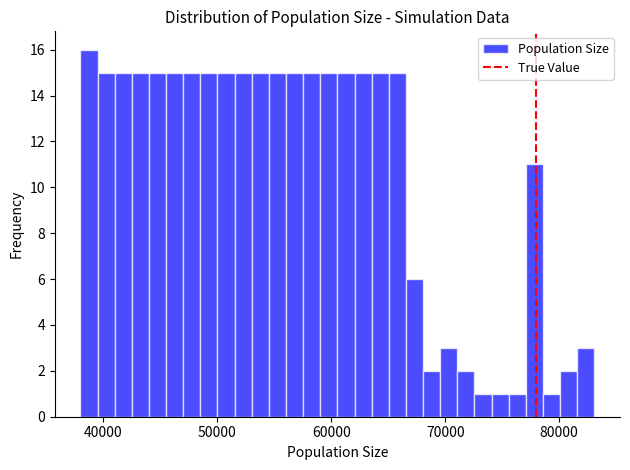

Around what value on the x-axis is the tallest bar? Give the approximate position of its centre, as read against the axis.

39000